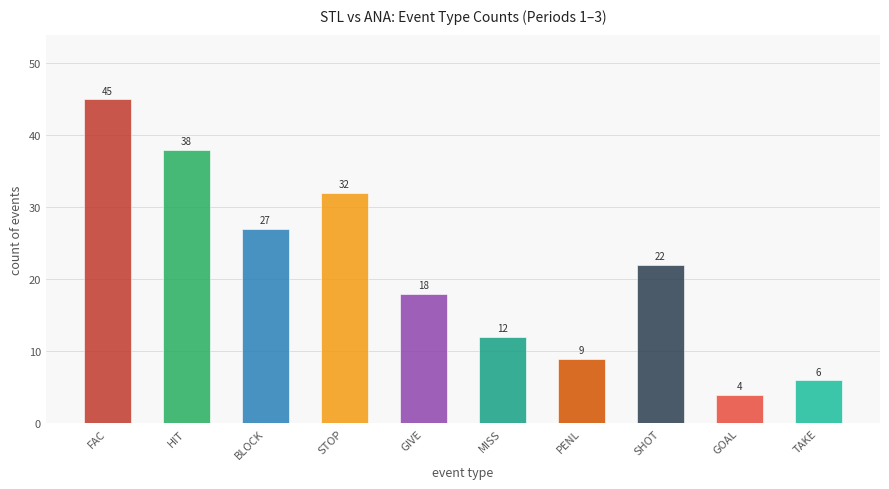

Approximately how many times larger is the value at GIVE compared to FAC?

0.4